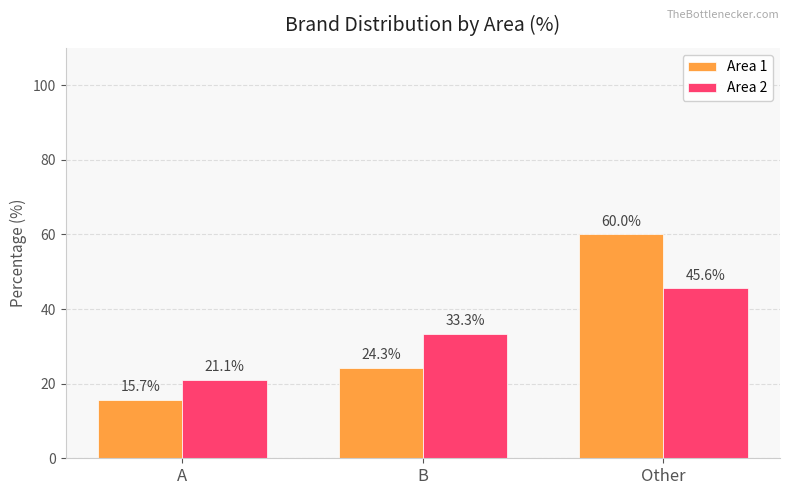

What is the smallest value displayed?

15.7